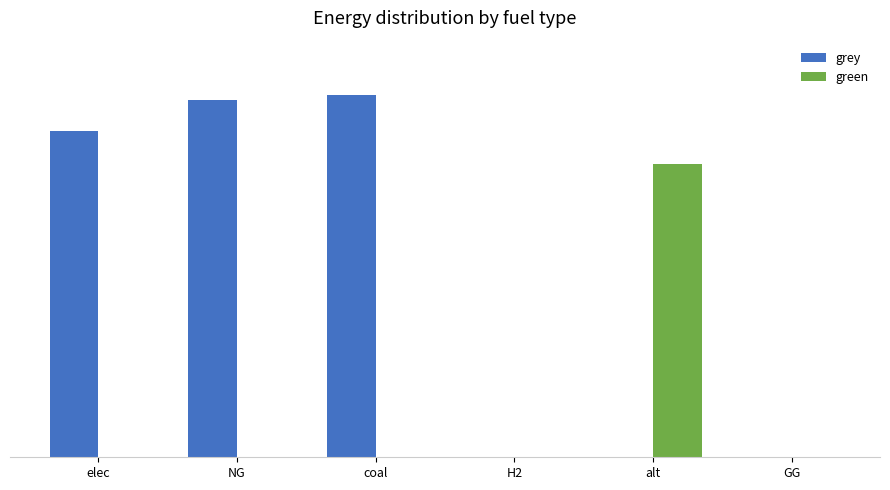

What are all the series names shown in the legend?

grey, green